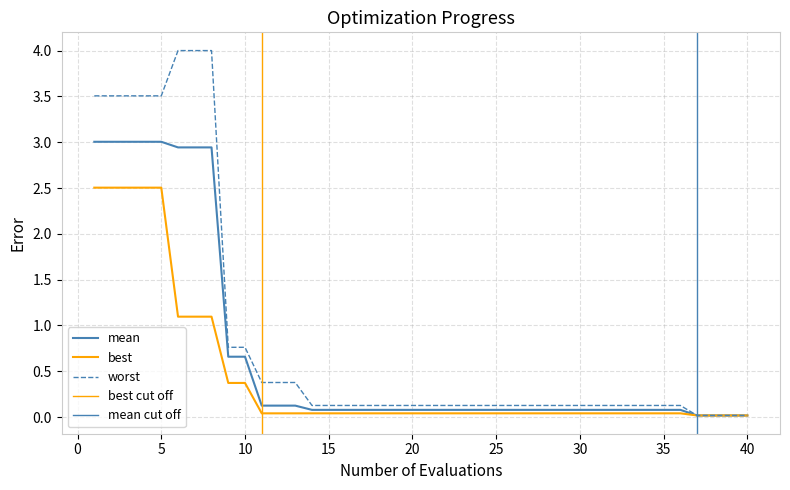

What is the difference between the maximum and minimum values in the mean series?

3.0